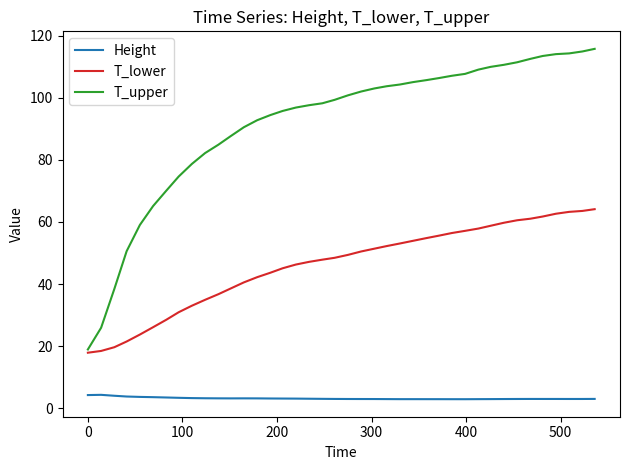

What is the maximum value shown in the chart?

115.7